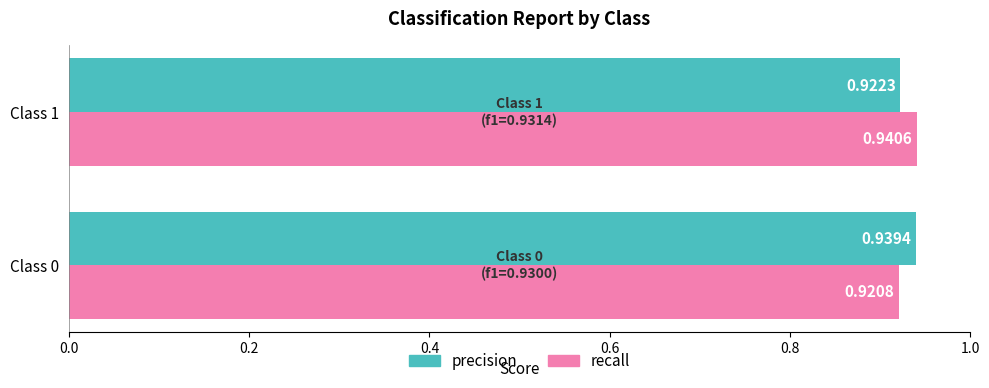

Which series has the largest range (max minus min)?

recall